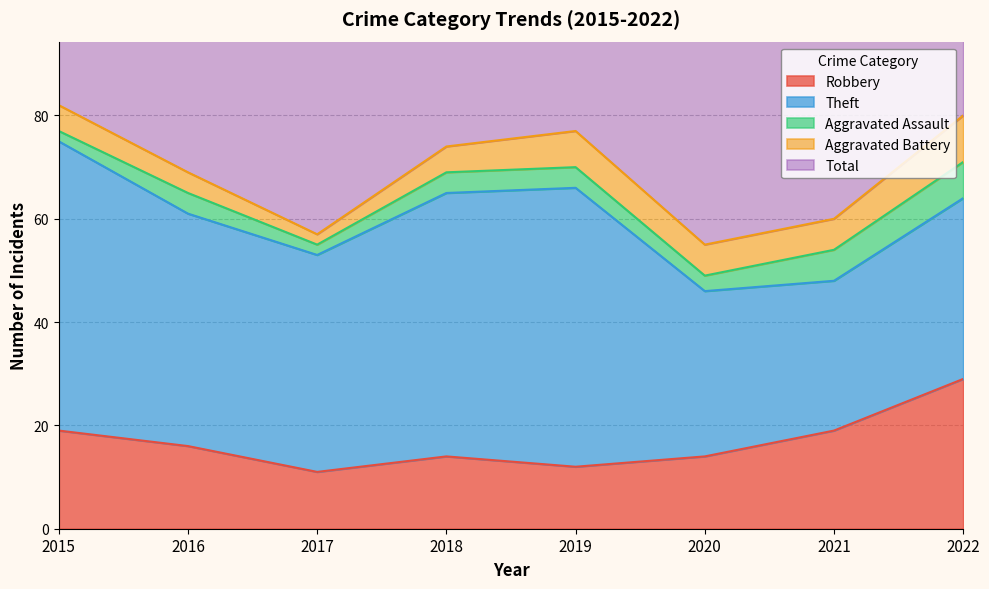

The Total series shows 82 at 2015. True or false?

True